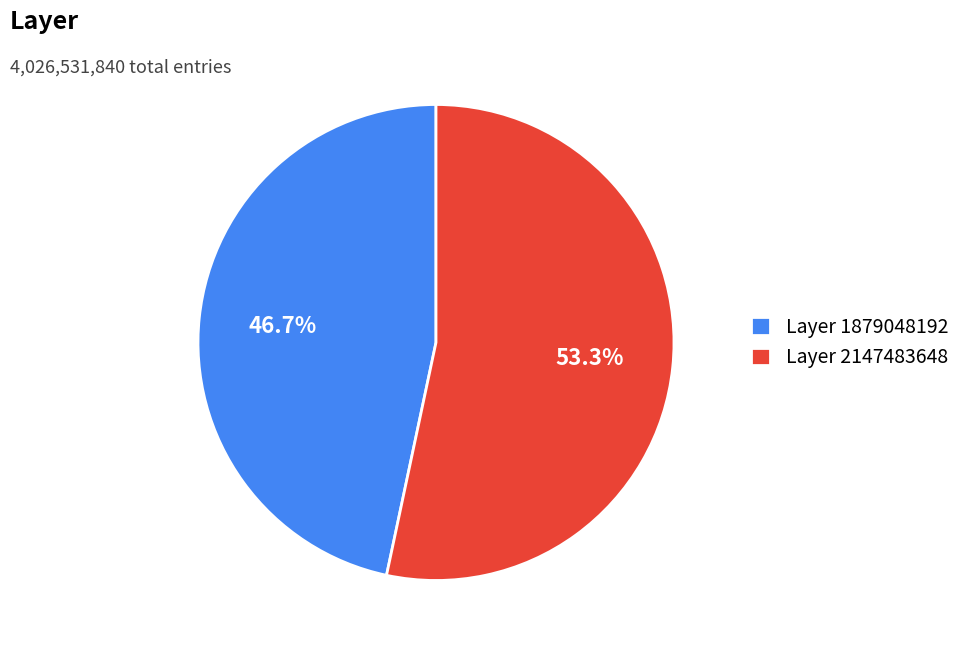

Do Layer 2147483648 and Layer 1879048192 together represent more than half of the pie?

Yes